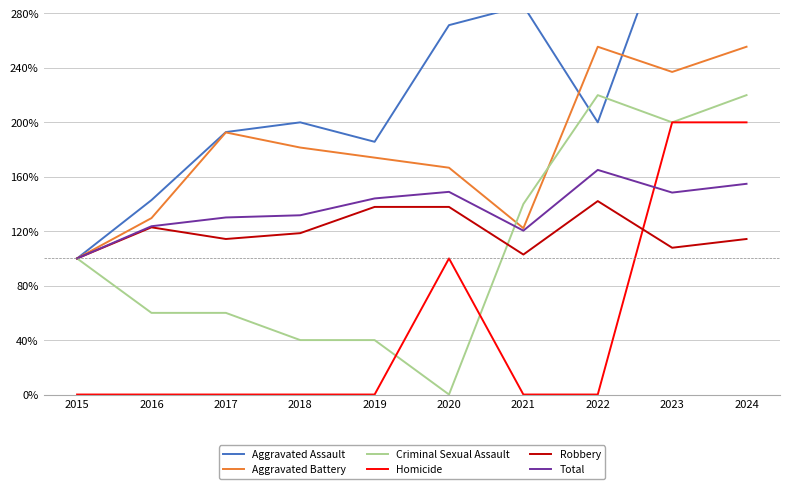

How many interior local peaks does the Criminal Sexual Assault series have?

1